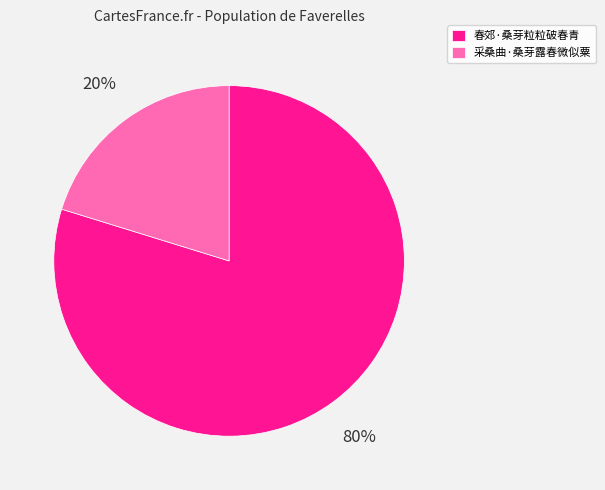

To the nearest percent, what is the difference between the largest and smallest slice percentages?

60%